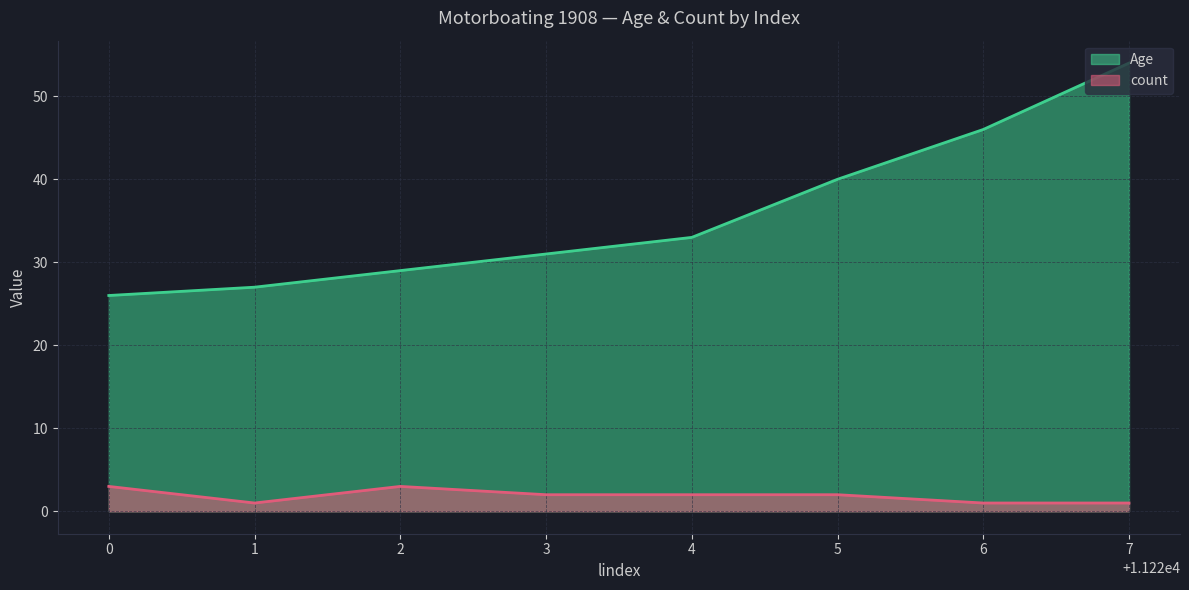

Which series changed the most between 2 and 5?

Age